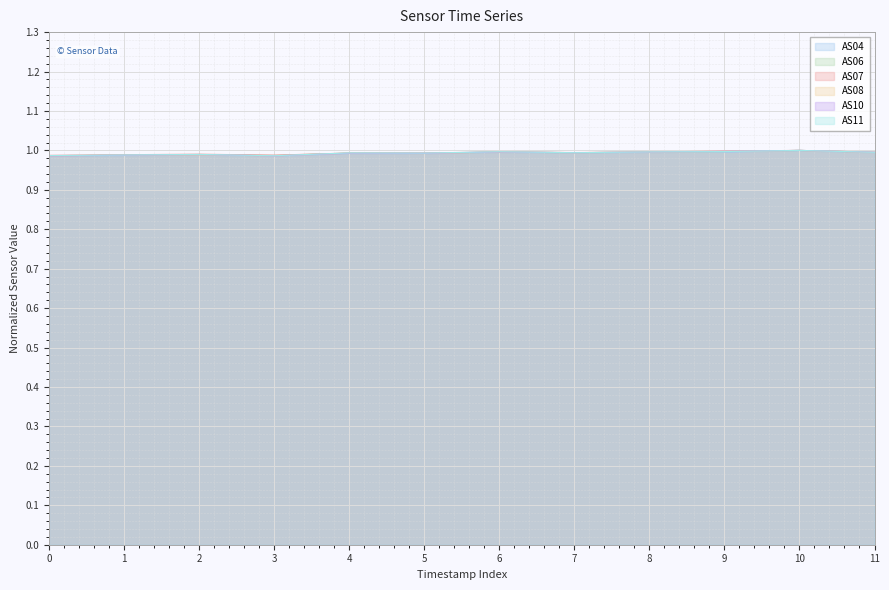

How many interior local valleys does the AS07 series have?

2